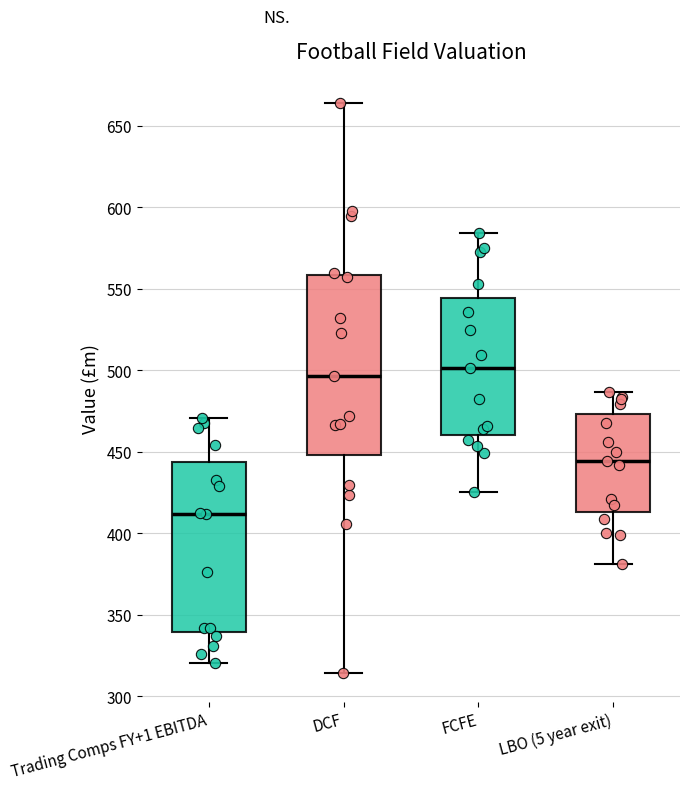

Where does the lower whisker of the box for FCFE end on the y-axis? The values are not printed on the chart, so give them approximately, as read against the axis.

425